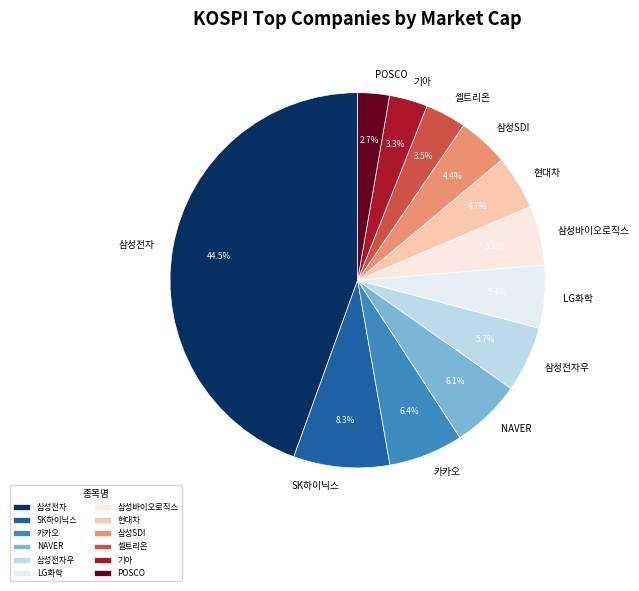

To the nearest percent, what is the combined percentage of 카카오 and 기아?

10%